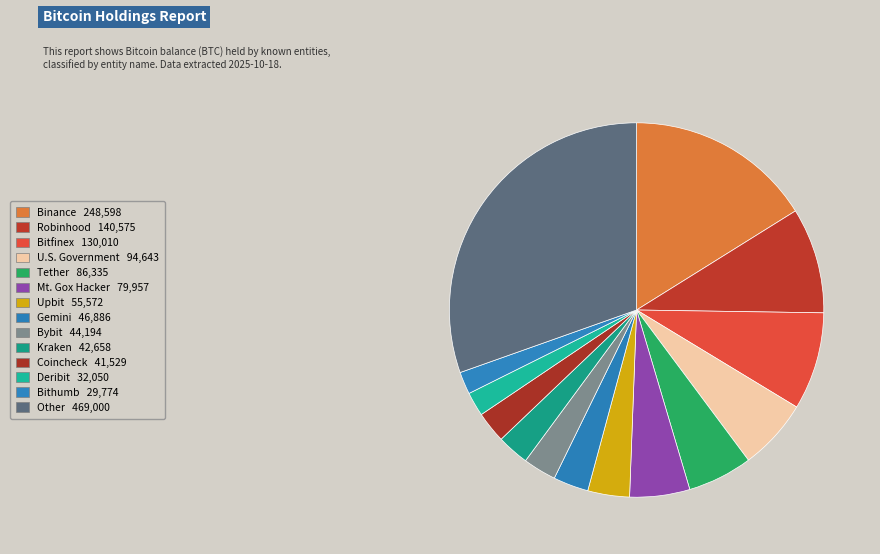

True or false: Robinhood accounts for 15% of the total.

False